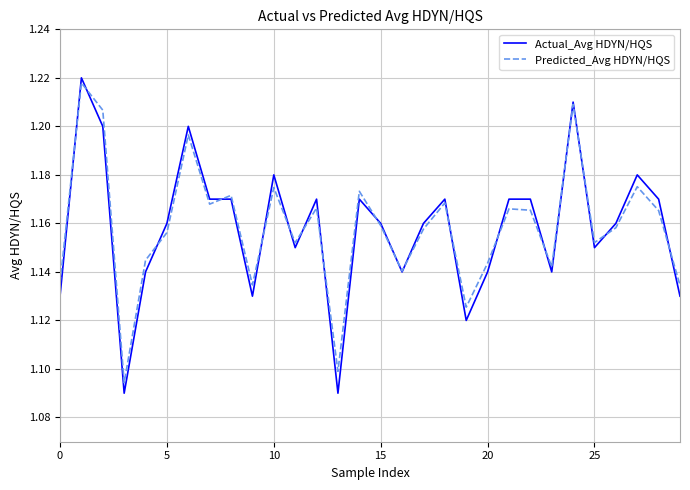

Which series has the widest spread of values?

Actual_Avg HDYN/HQS